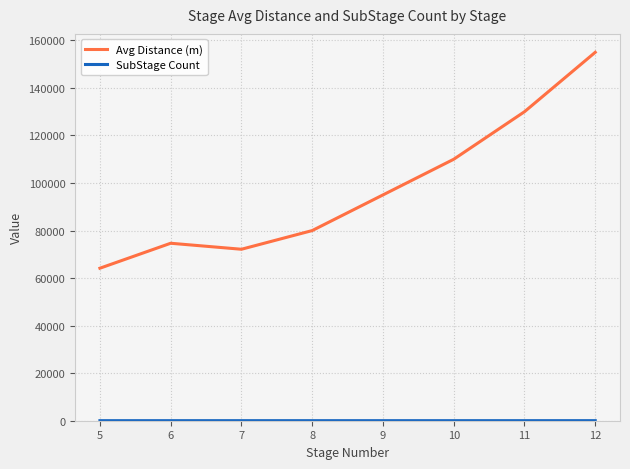

Which series has the largest range (max minus min)?

Avg Distance (m)